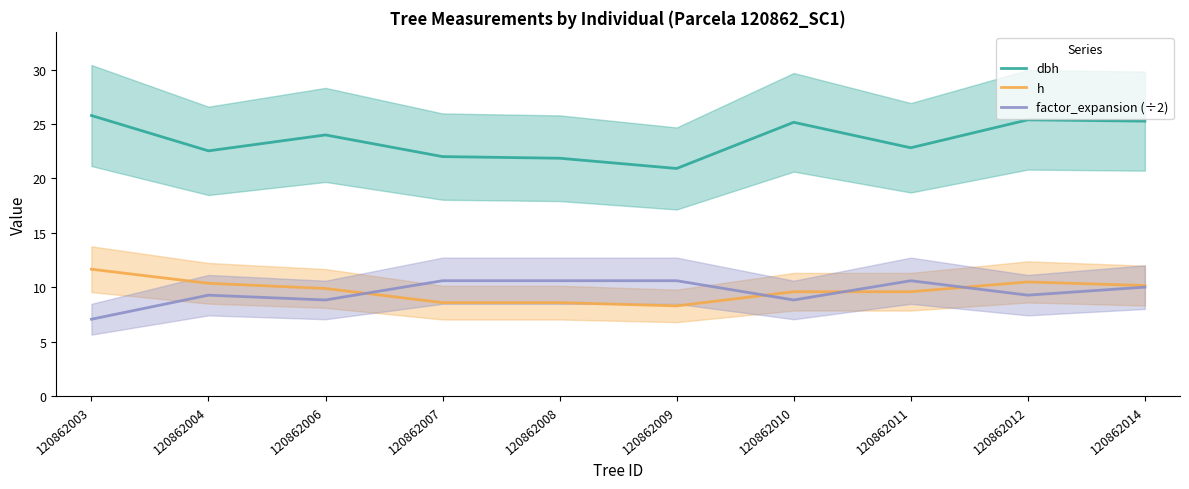

What is the difference between the highest and lowest values at 120862006?

15.2